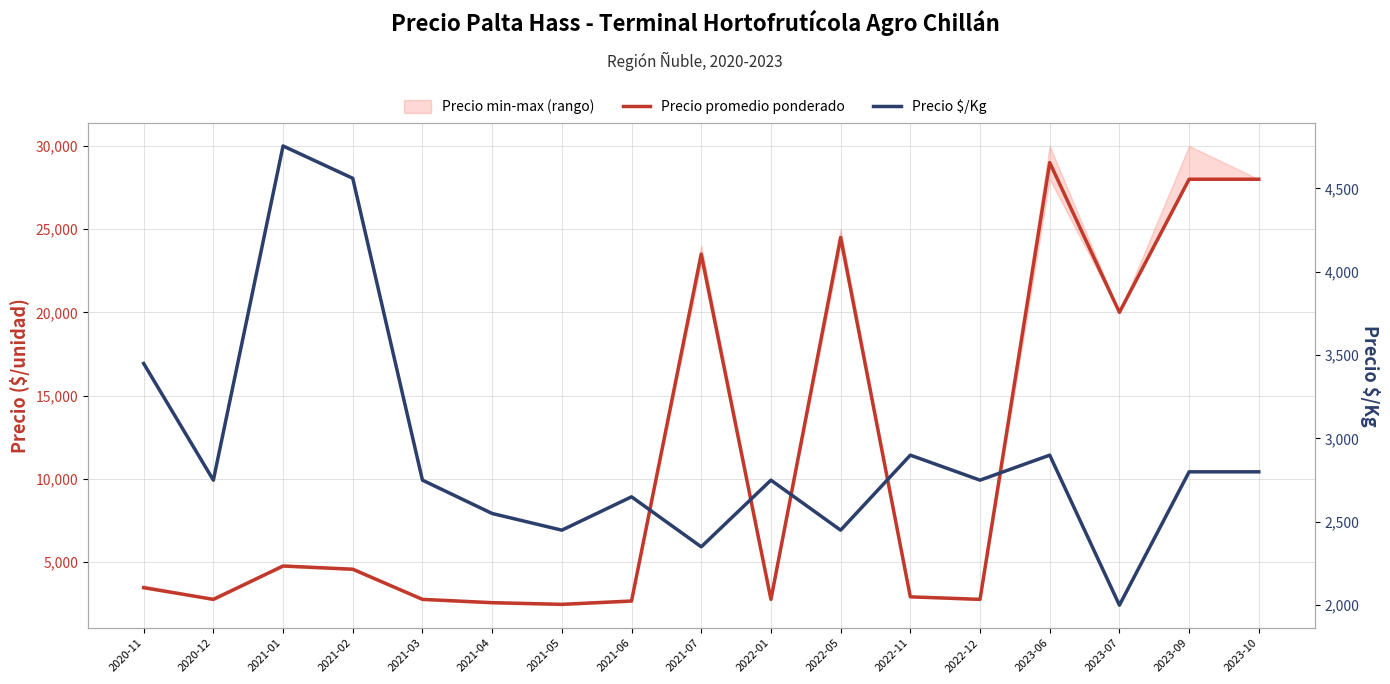

Reading left to right, extract all data points from this chart.

Precio promedio ponderado: 3450	2750	4755	4561	2750	2550	2450	2650	23500	2750	24500	2900	2750	29000	20000	28000	28000
Precio $/Kg: 3450	2750	4755	4561	2750	2550	2450	2650	2350	2750	2450	2900	2750	2900	2000	2800	2800